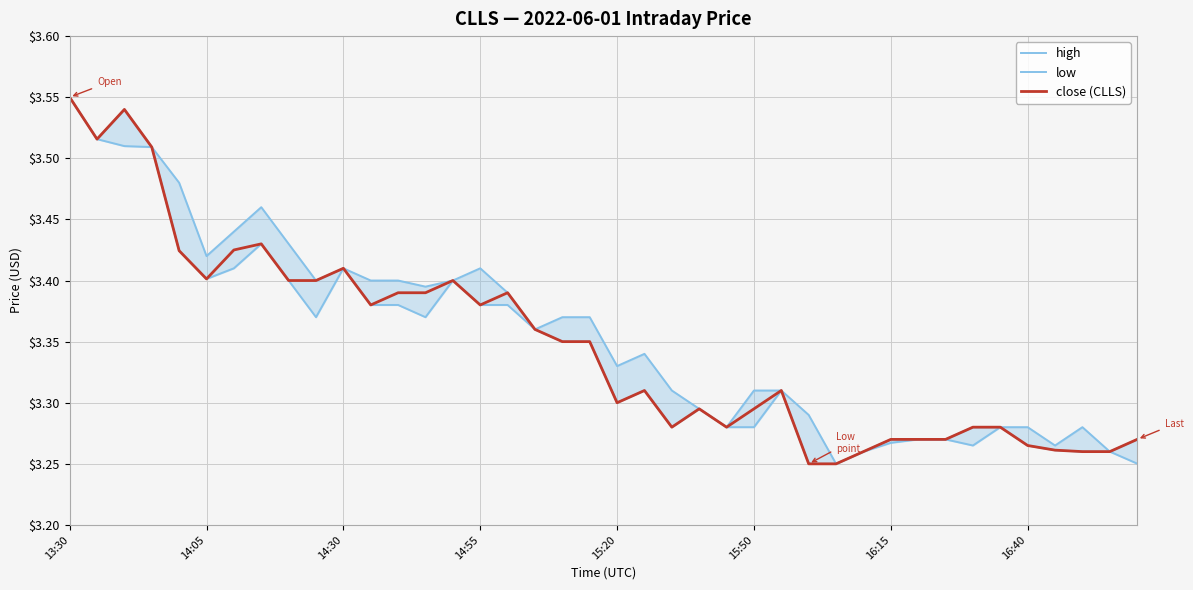

Is the value of close (CLLS) at 37 greater than the value of low at 18?

No